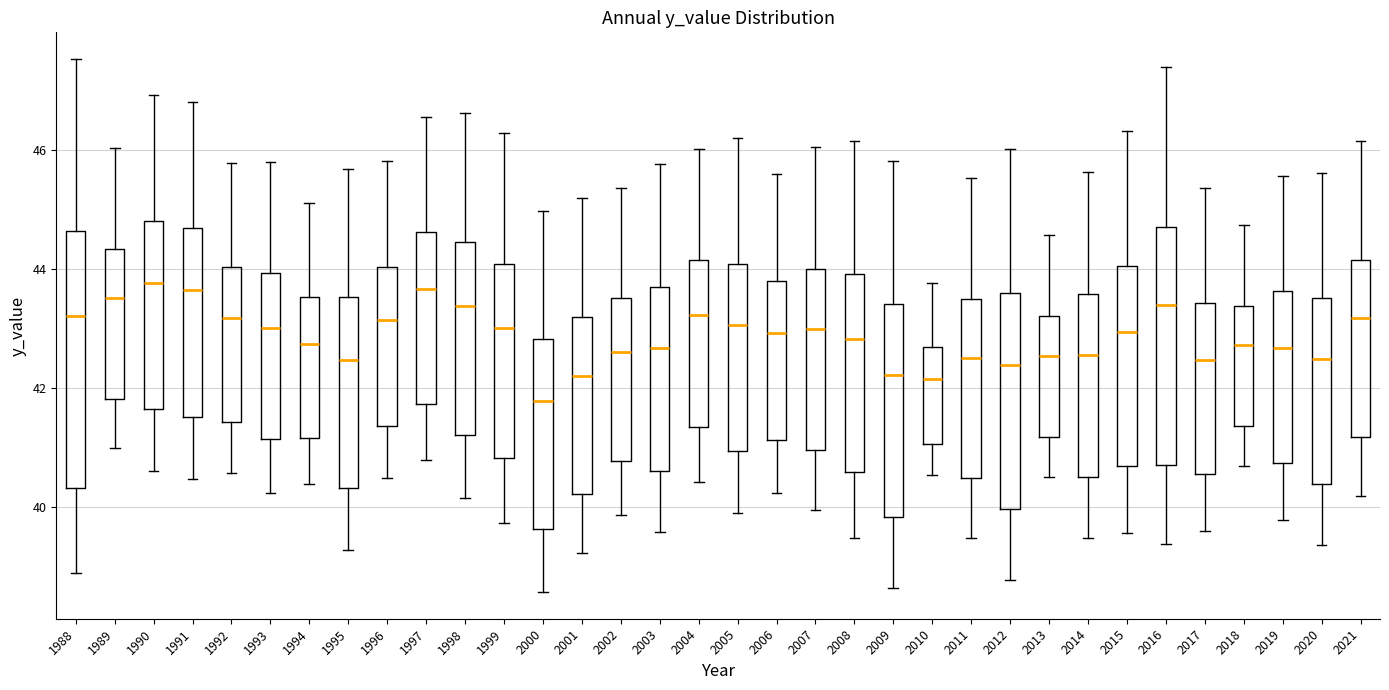

Which box's median line is the lowest?

2000